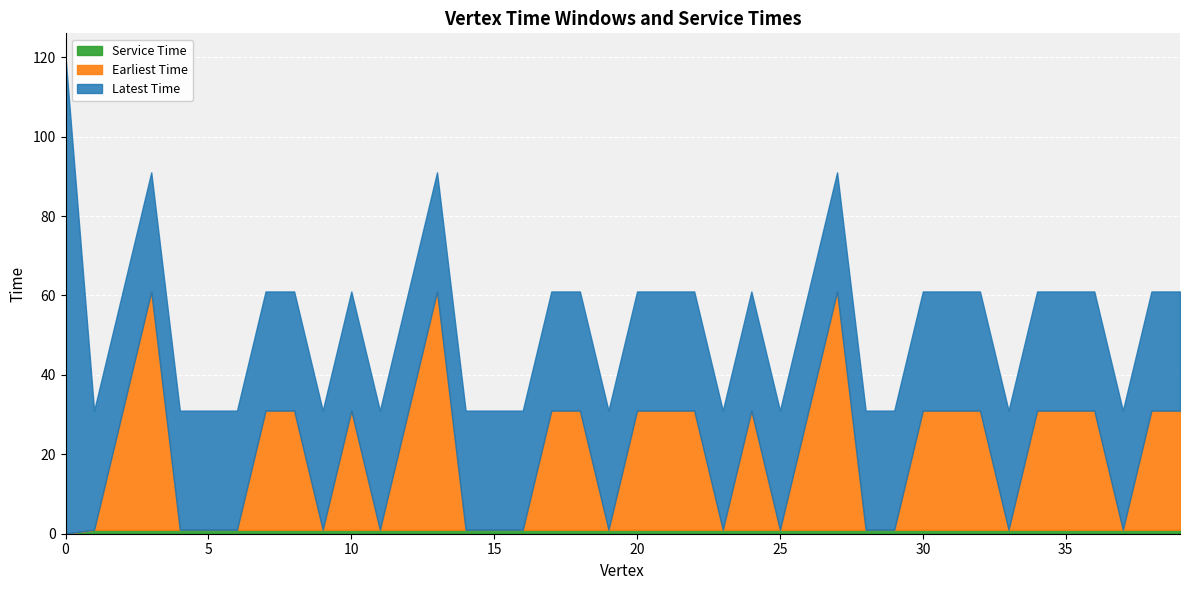

Rank the categories by Earliest Time value from highest to lowest.

3, 13, 27, 2, 7, 8, 10, 12, 17, 18, 20, 21, 22, 24, 26, 30, 31, 32, 34, 35, 36, 38, 39, 0, 1, 4, 5, 6, 9, 11, 14, 15, 16, 19, 23, 25, 28, 29, 33, 37